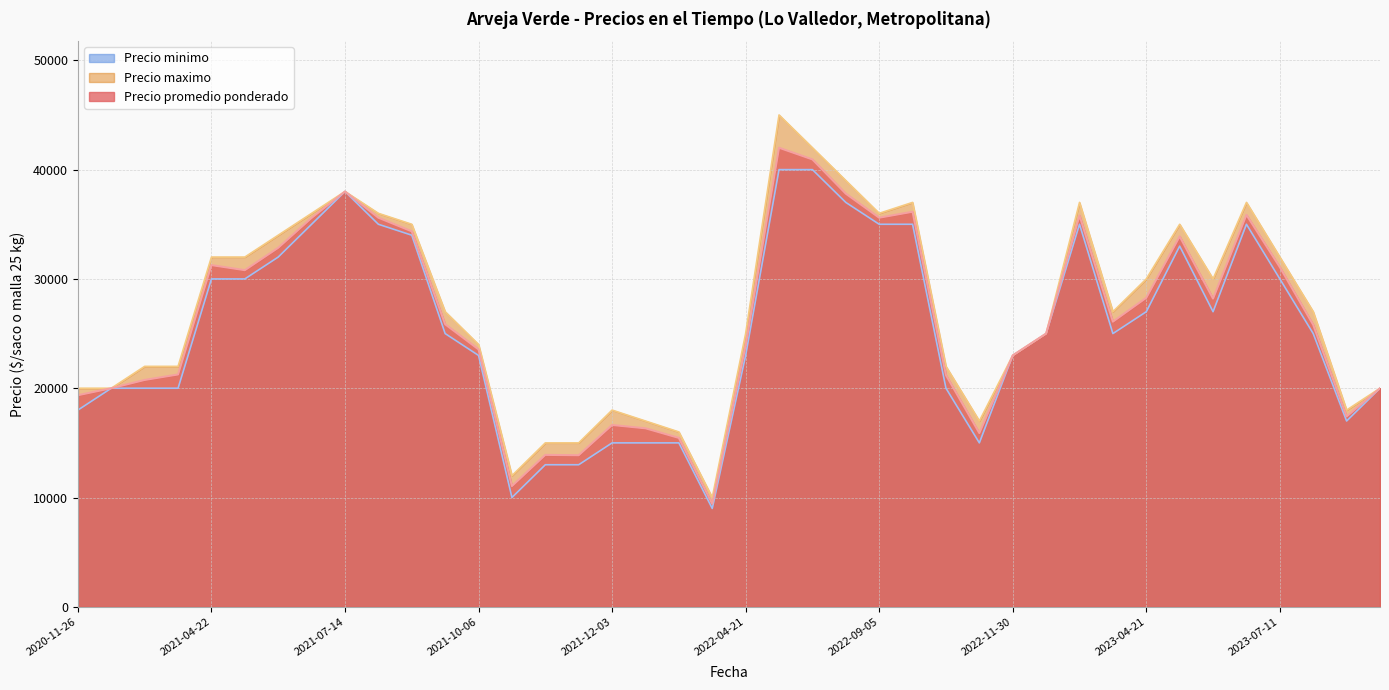

What is the difference between the Precio minimo values at 2021-08-06 and 2021-06-09?

3000